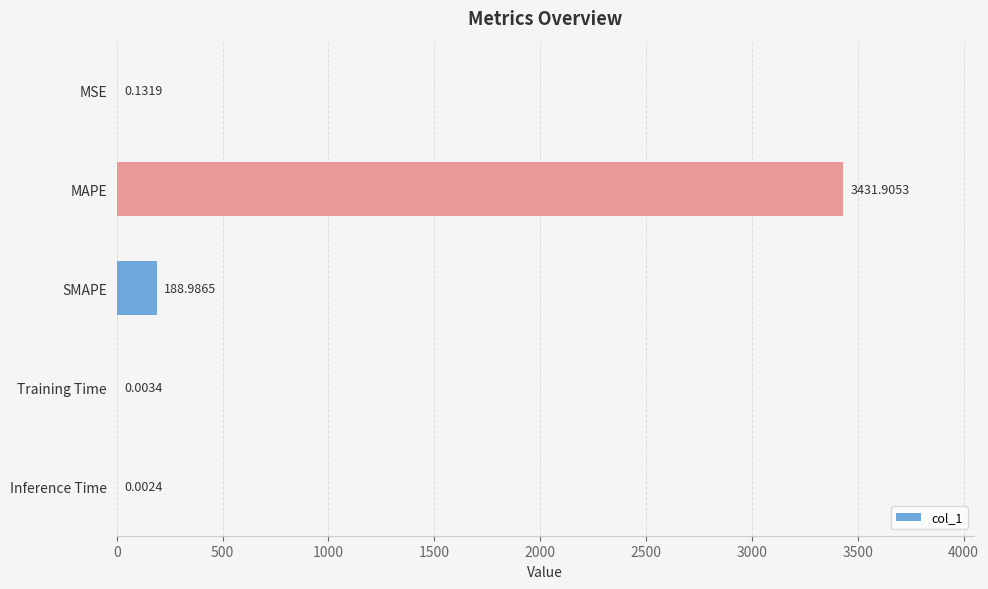

Where is the data nearest to the value 1715?

SMAPE